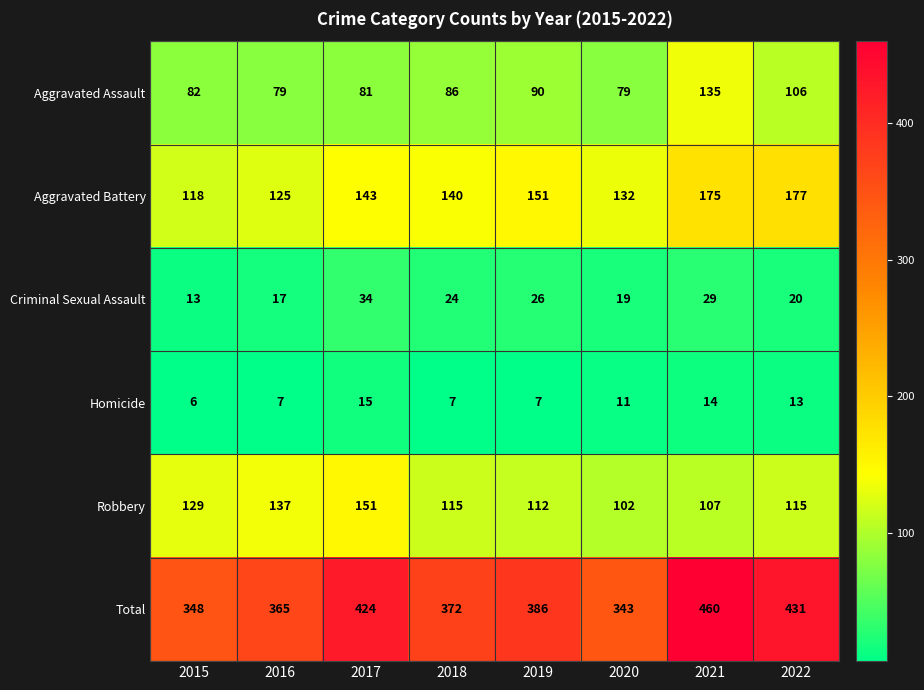

What is the average value of the Robbery series?

121